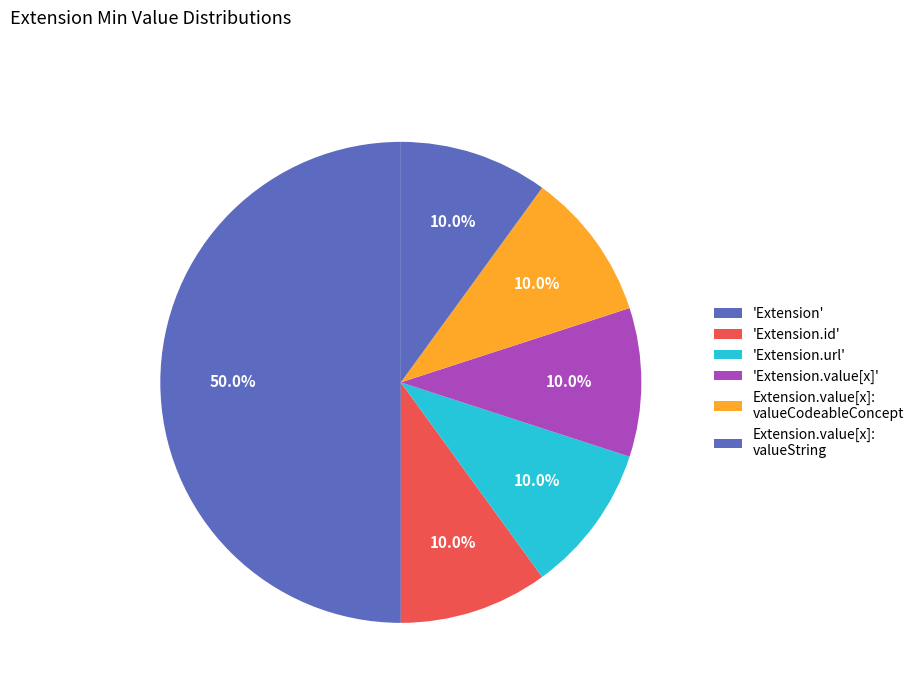

Which slice is the smallest?

Extension.id